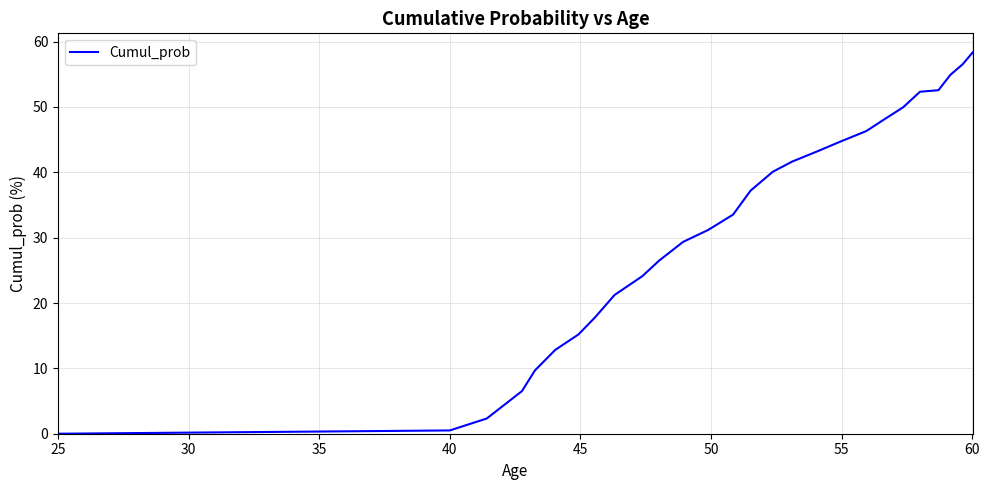

What is the difference between the maximum and minimum values?

58.4